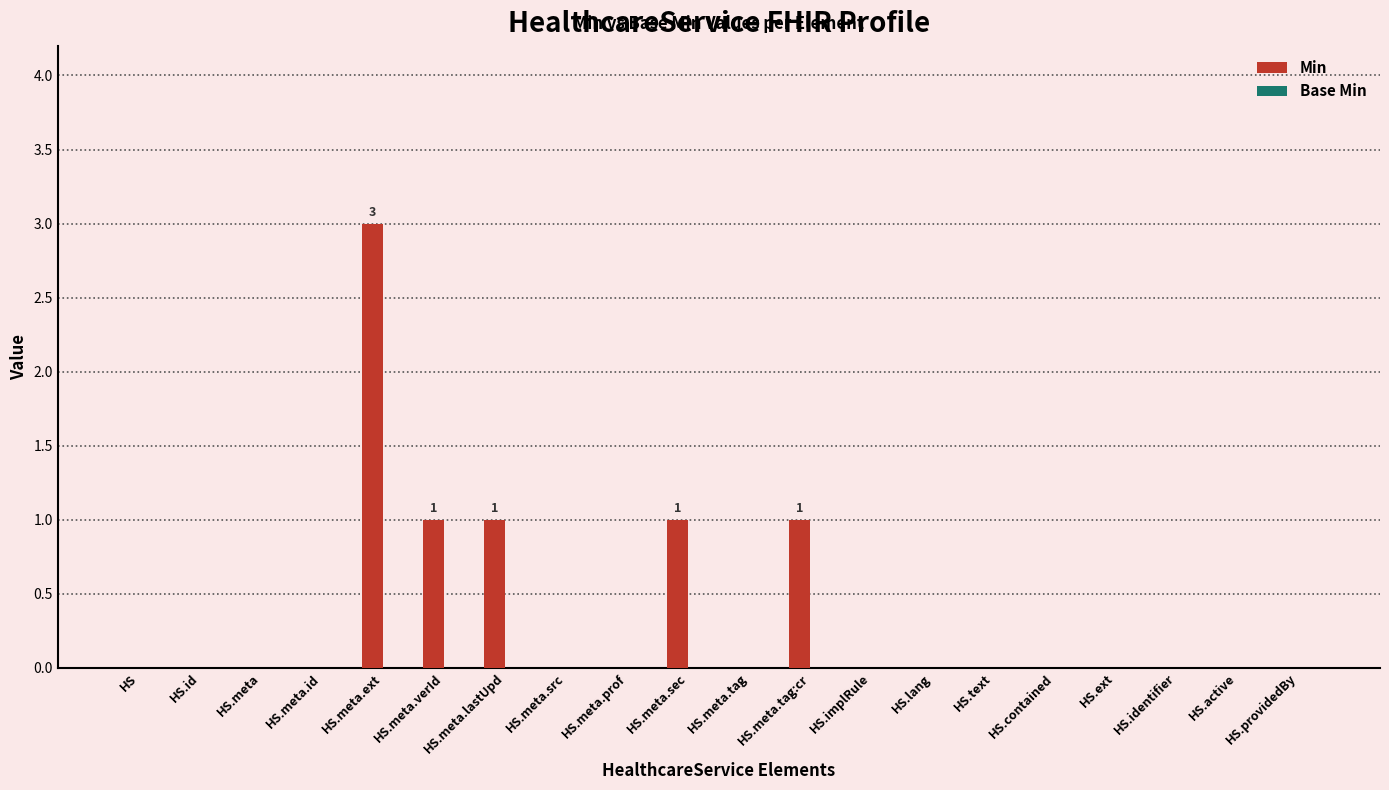

What is the greatest value displayed?

3